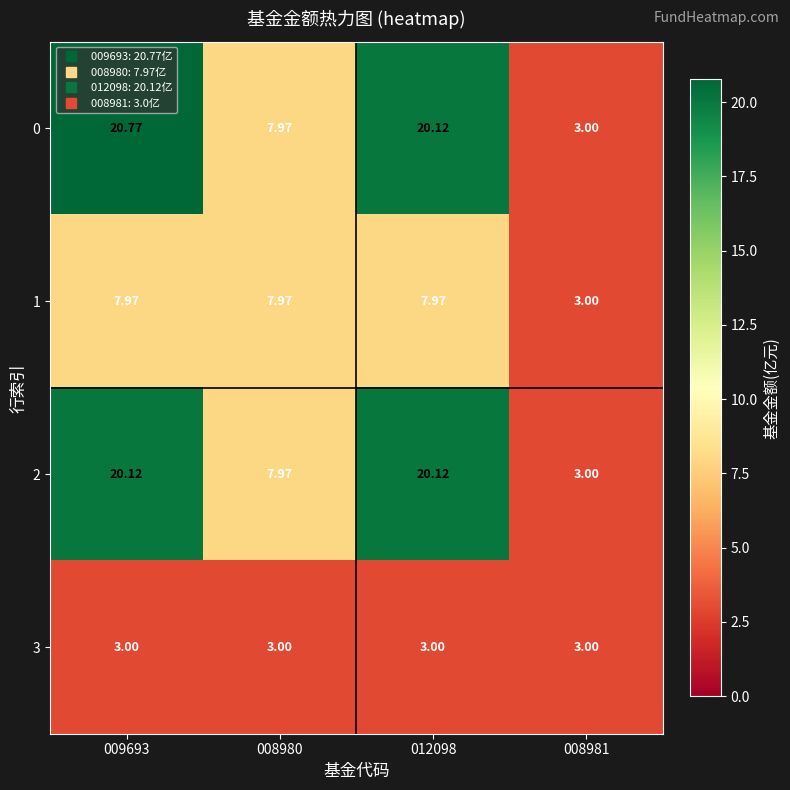

What is the maximum value shown in the chart?

20.8